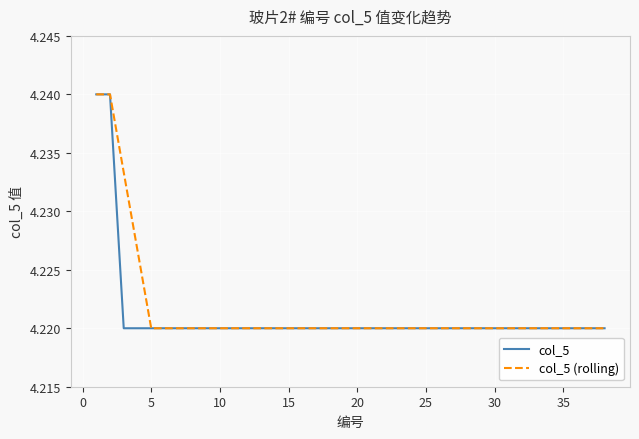

Does the chart display data point markers on the line(s)?

No